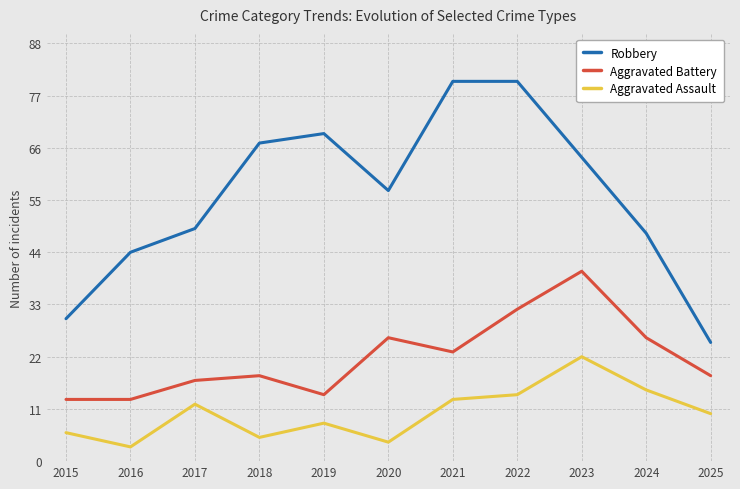

How many distinct data groups are displayed?

3